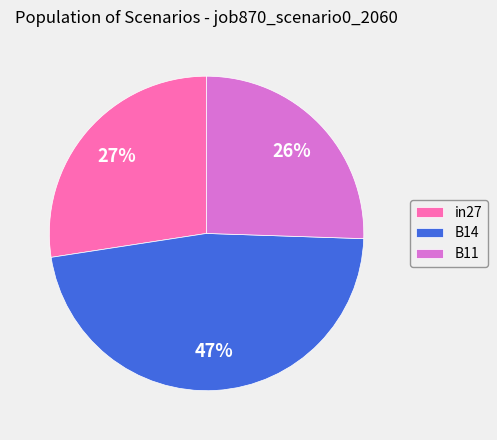

Is there a majority slice in this chart?

No